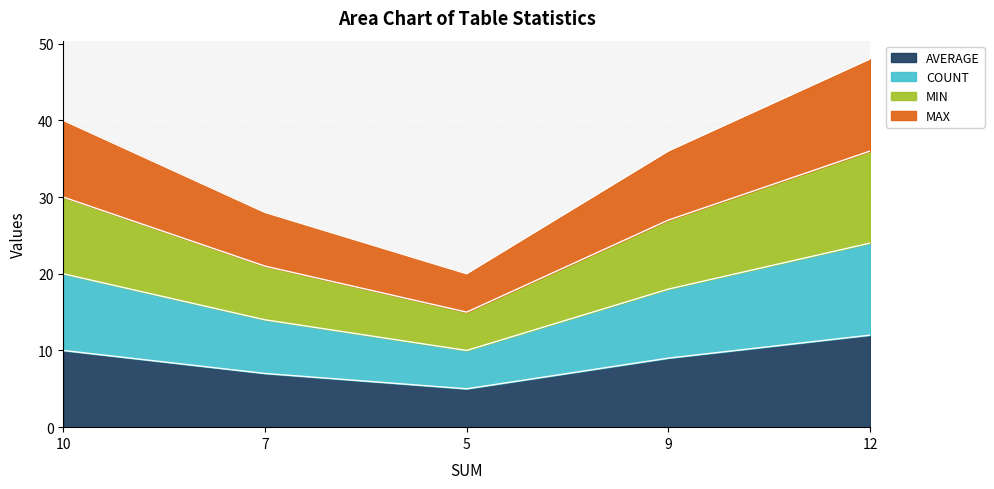

How many lines are shown in the chart?

4